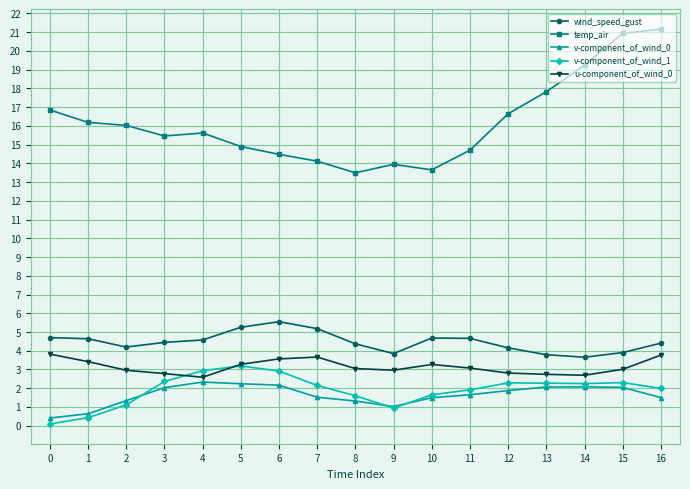

Is the value of u-component_of_wind_0 at 9 greater than the value of v-component_of_wind_0 at 14?

Yes